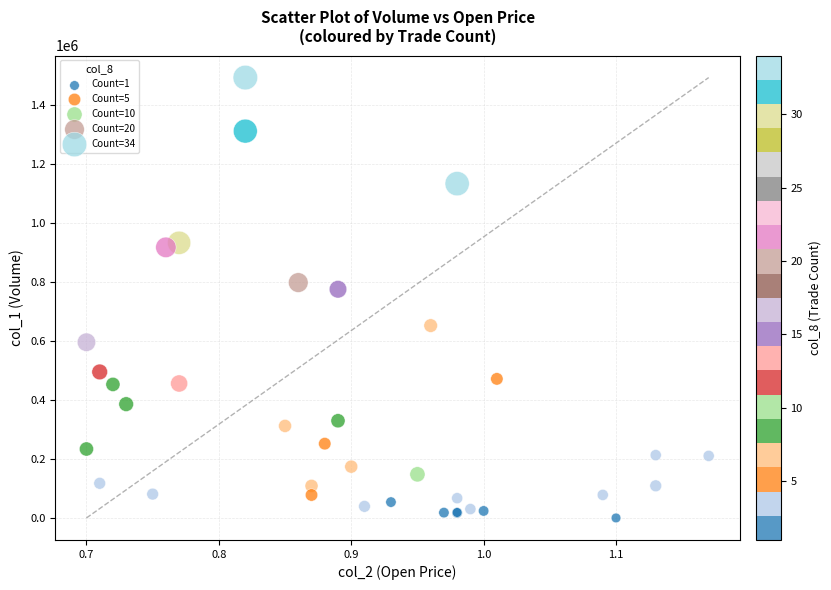

What Y value in the scatter plot is closest to 746710?

775540